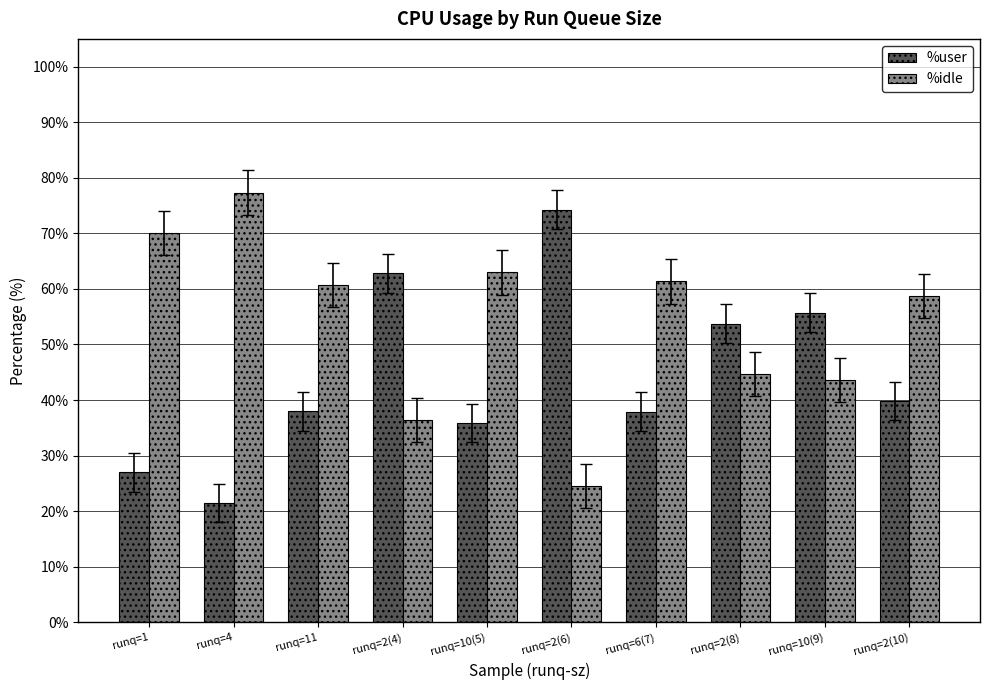

What are all the series names shown in the legend?

%user, %idle